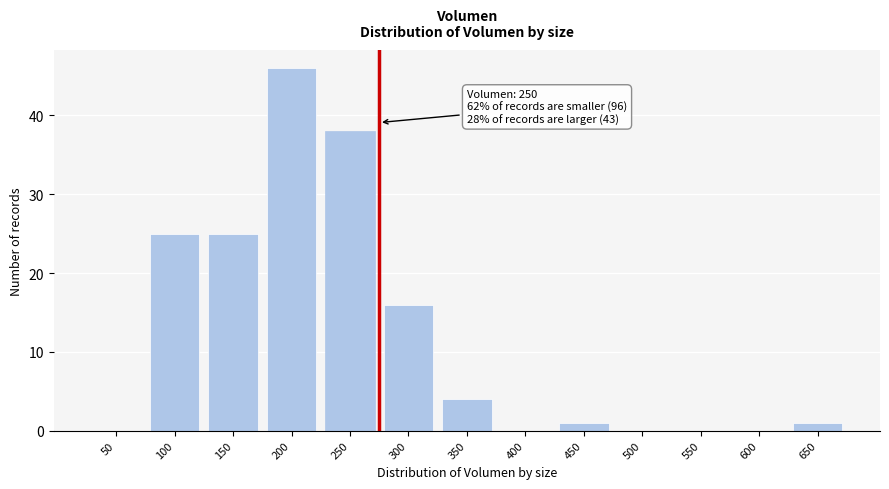

Reading left to right, what are all the values shown in this chart?

50=0	100=25	150=25	200=46	250=38	300=16	350=4	400=0	450=1	500=0	550=0	600=0	650=1